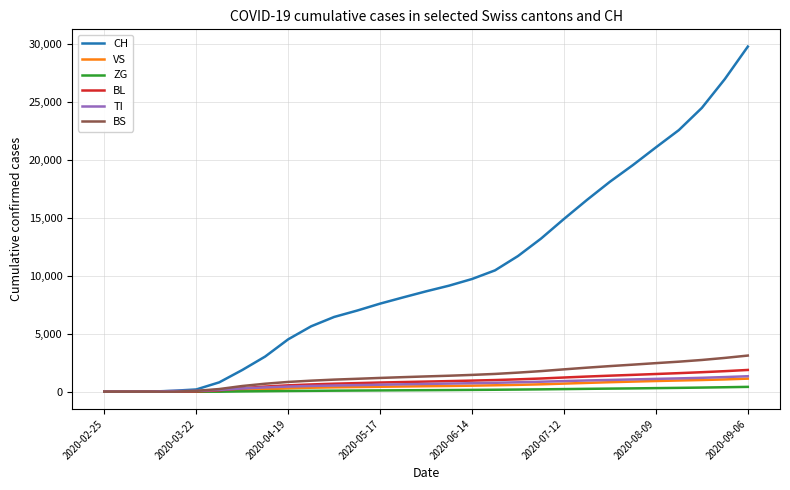

What is the maximum value for BS?

3118